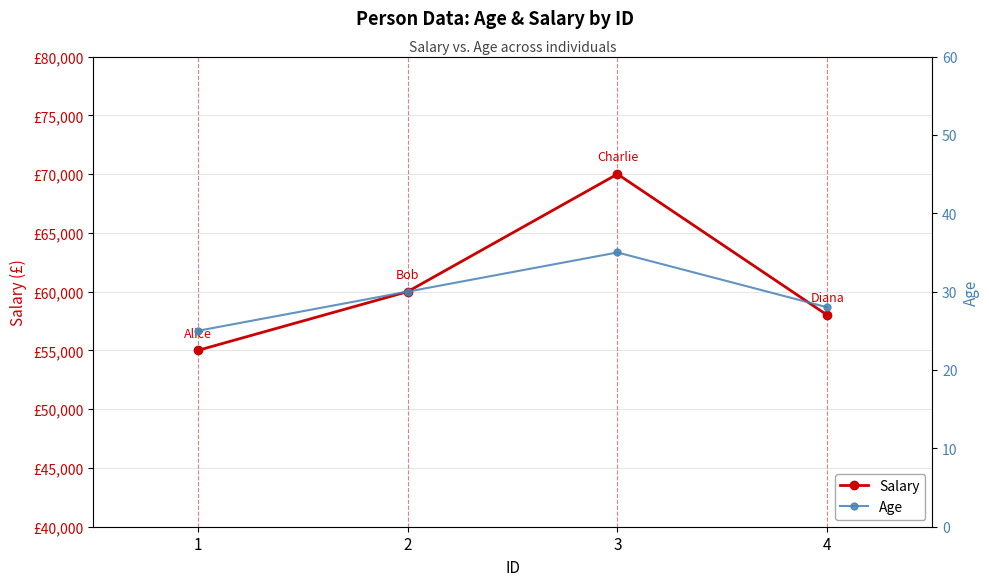

What are all the series names shown in the legend?

Salary, Age